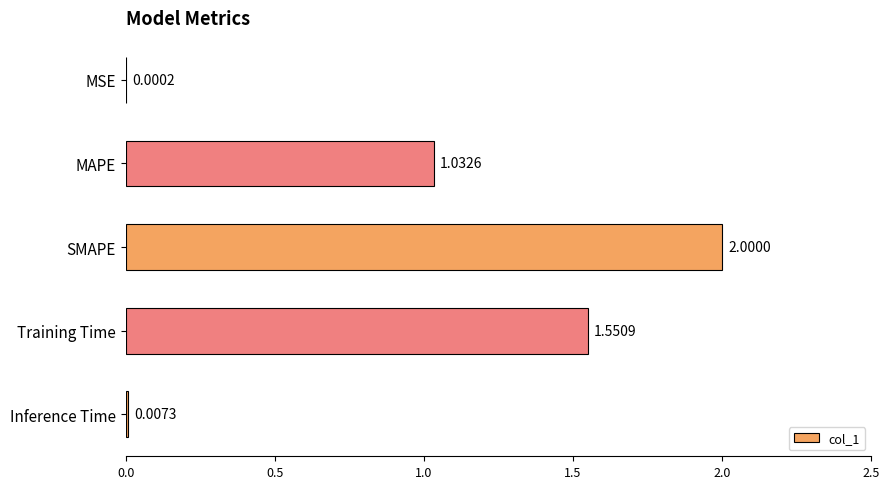

What is the sum of all values?

4.6